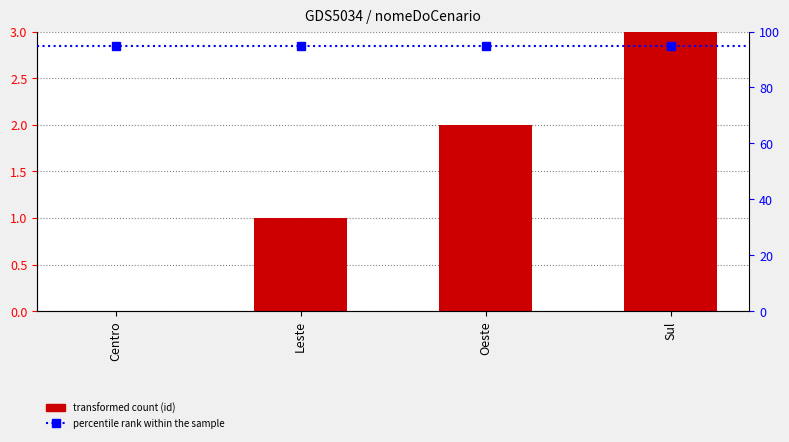

How many bars are there in total?

4